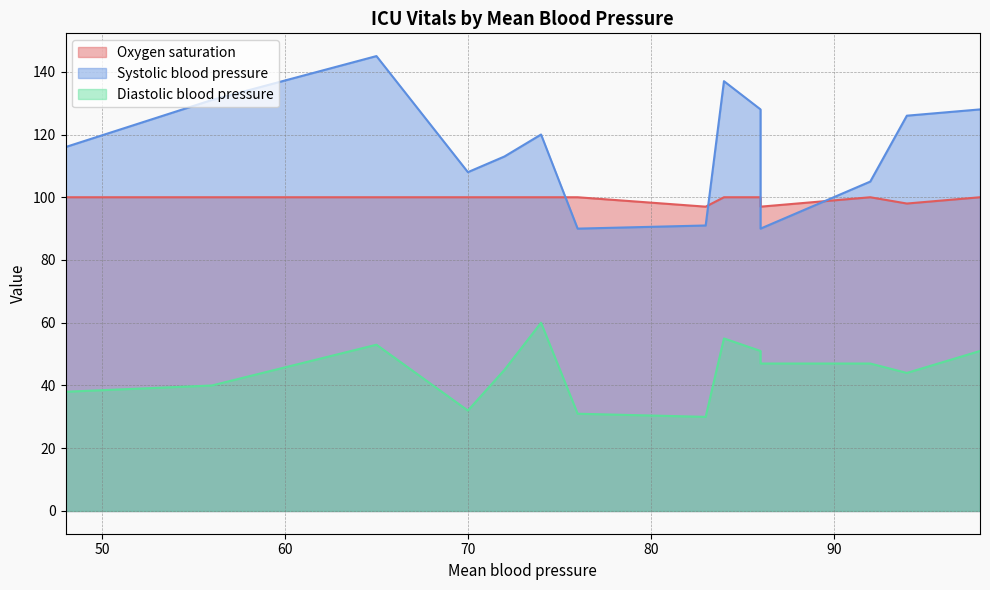

Rank the series by their maximum value, from highest to lowest.

Systolic blood pressure, Oxygen saturation, Diastolic blood pressure